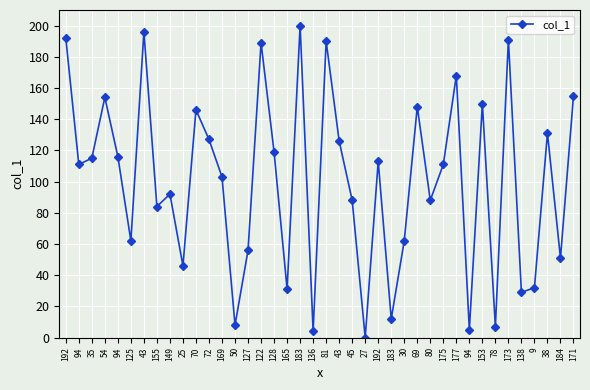

Does the chart display data point markers on the line(s)?

Yes